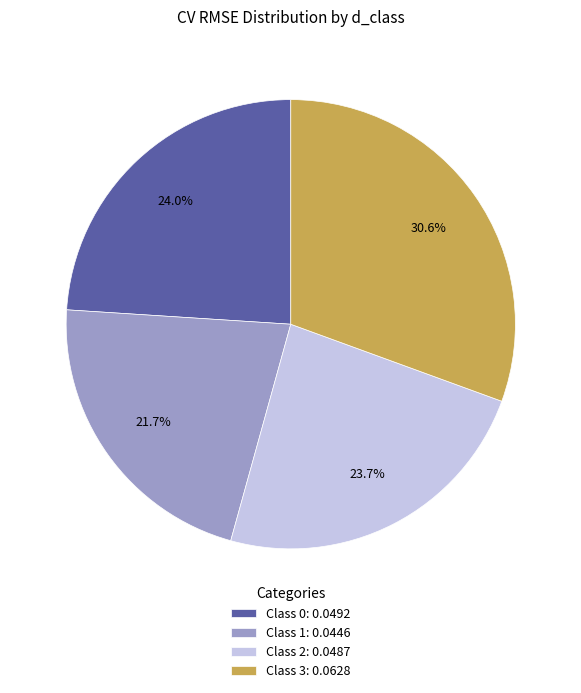

Does any single category account for the majority?

No